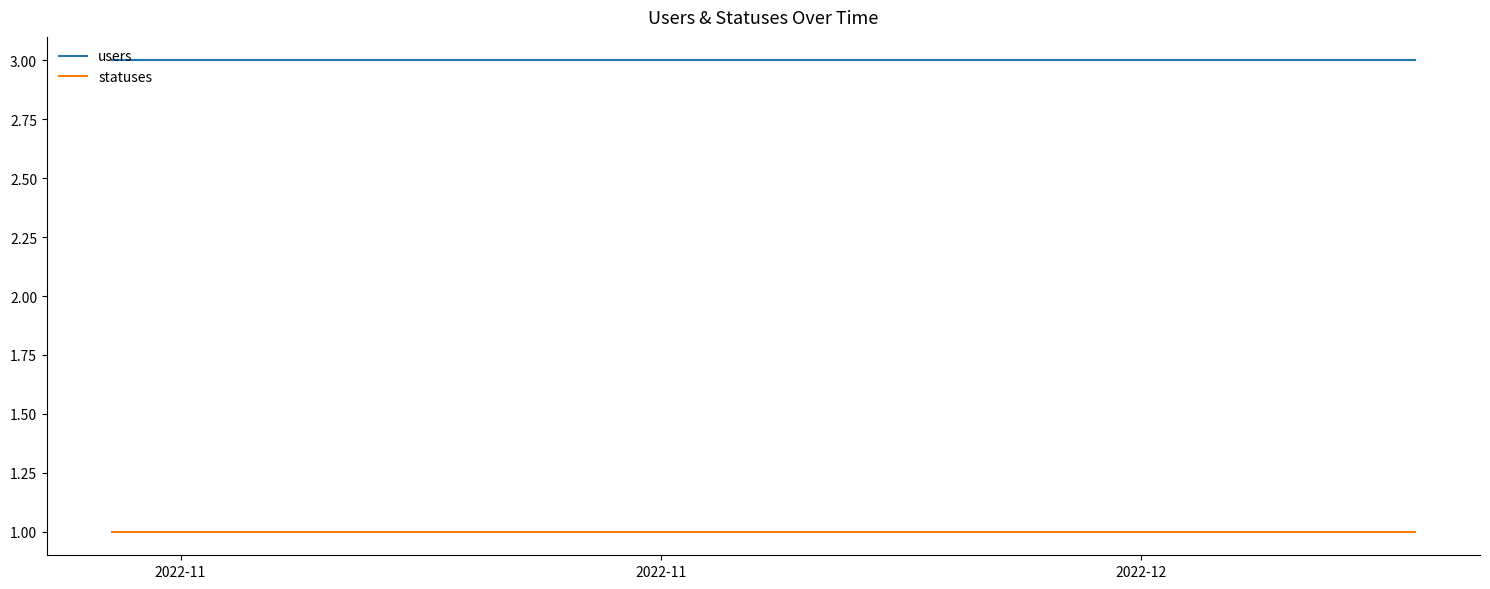

Which series has the largest total across all categories?

users